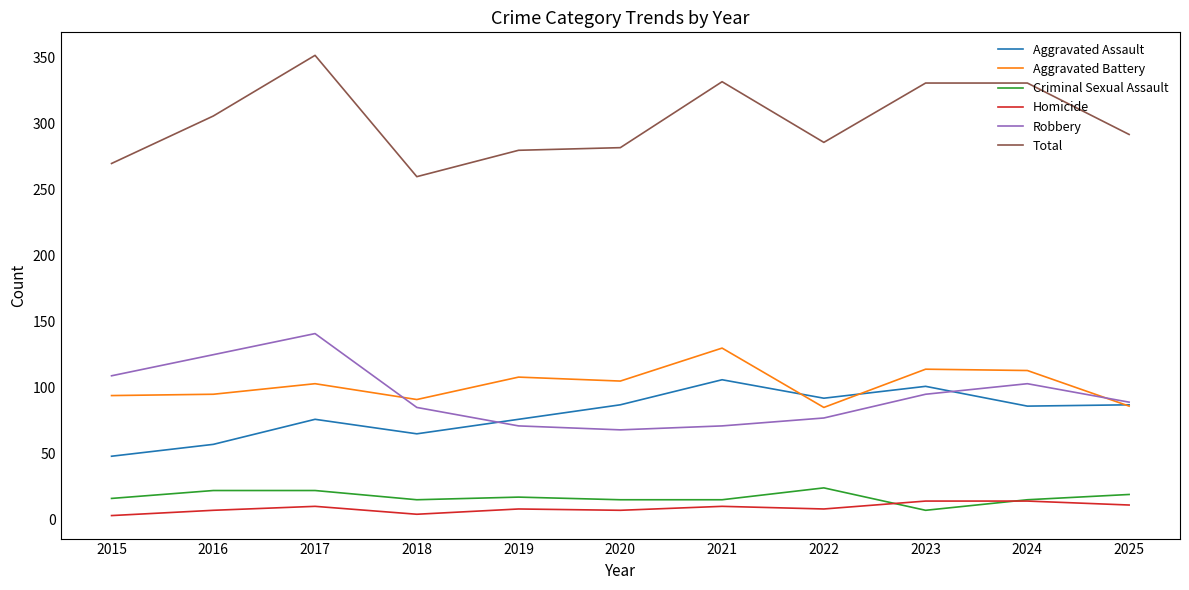

The value of Total at 2023 is 331. True or false?

True